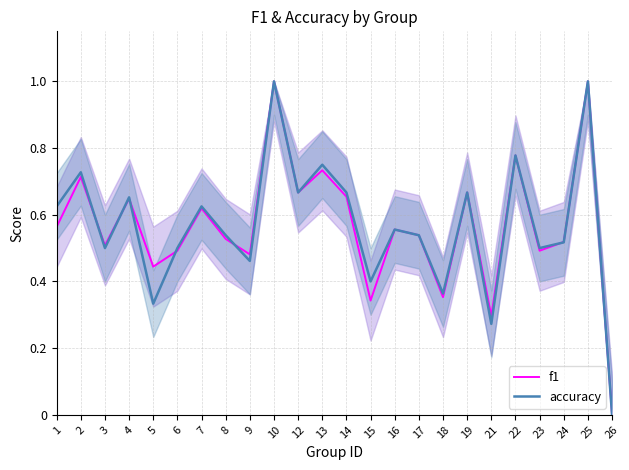

Reading left to right, what are all the values shown in this chart?

f1: 0.6	0.7	0.5	0.6	0.4	0.5	0.6	0.5	0.5	1.0	0.7	0.7	0.7	0.3	0.6	0.5	0.4	0.7	0.3	0.8	0.5	0.5	1.0	0.0
accuracy: 0.6	0.7	0.5	0.7	0.3	0.5	0.6	0.5	0.5	1.0	0.7	0.8	0.7	0.4	0.6	0.5	0.4	0.7	0.3	0.8	0.5	0.5	1.0	0.0